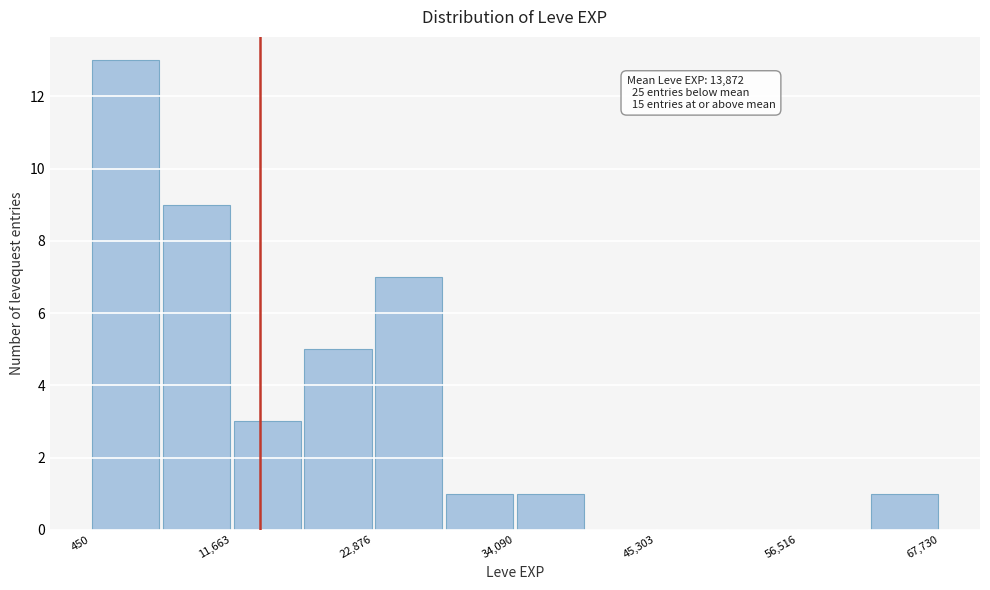

Read against the x-axis, roughly where is the centre of the tallest bar?

4000